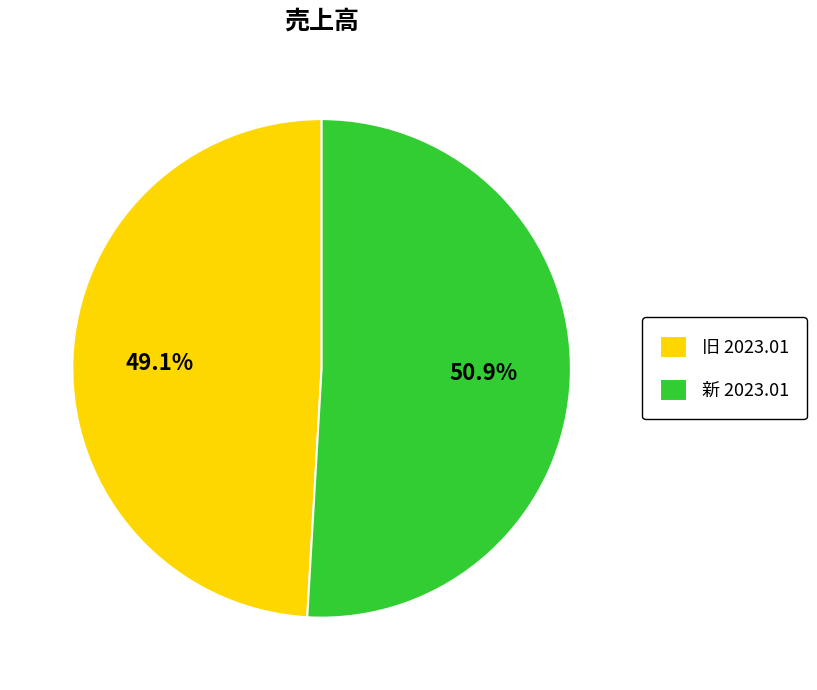

What is the largest slice in the pie chart?

新 2023.01